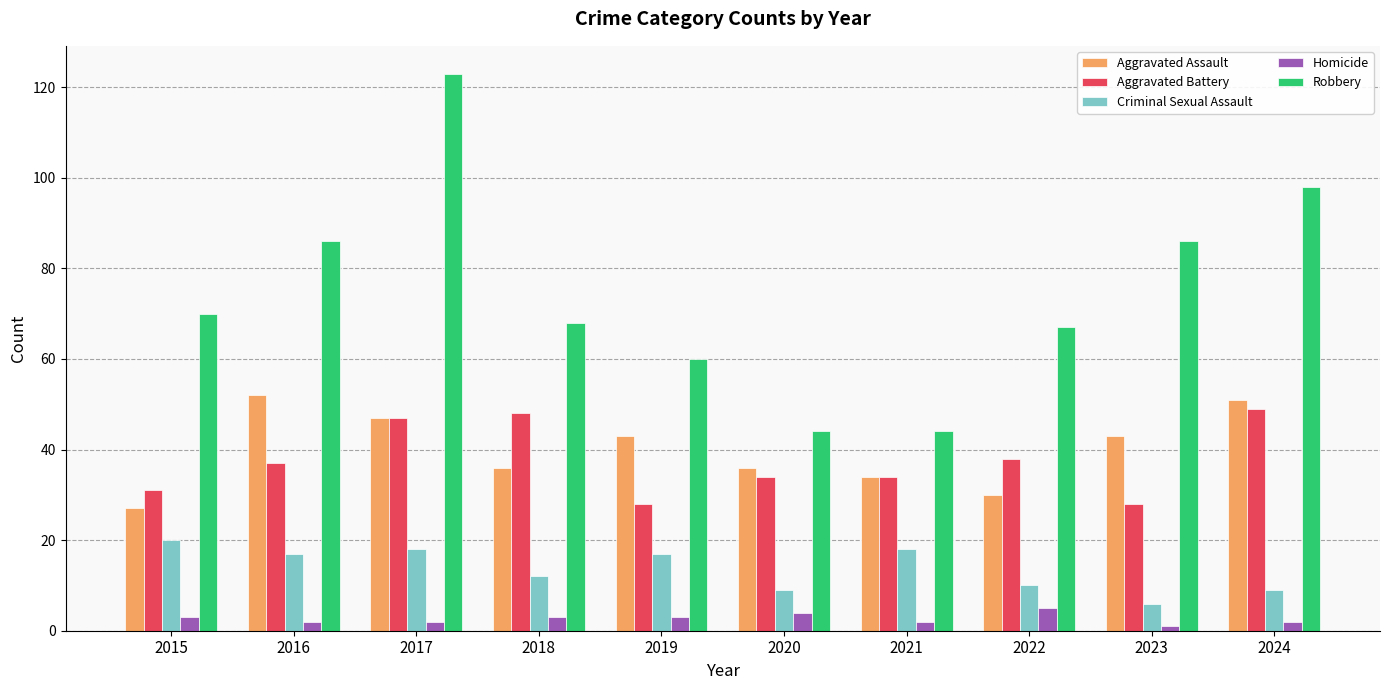

At which label does Criminal Sexual Assault reach its peak?

2015